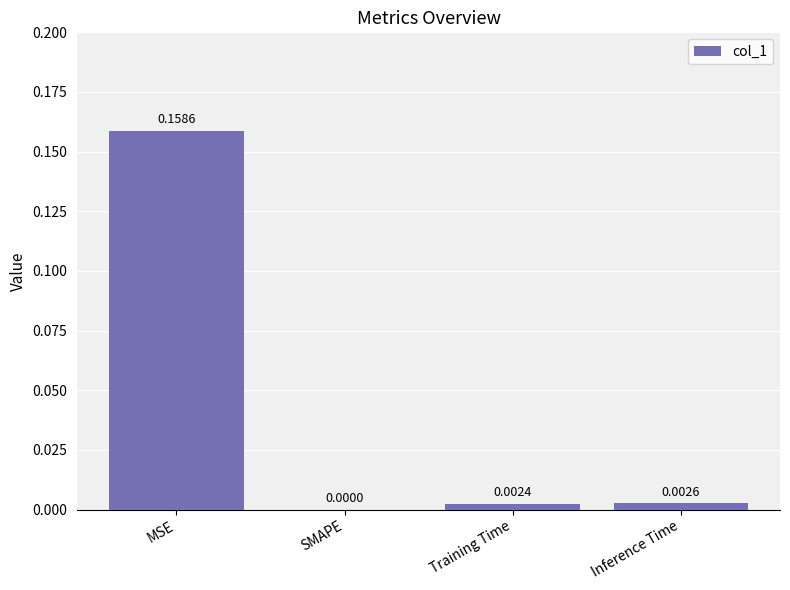

At which category does the chart reach its peak across all series?

MSE